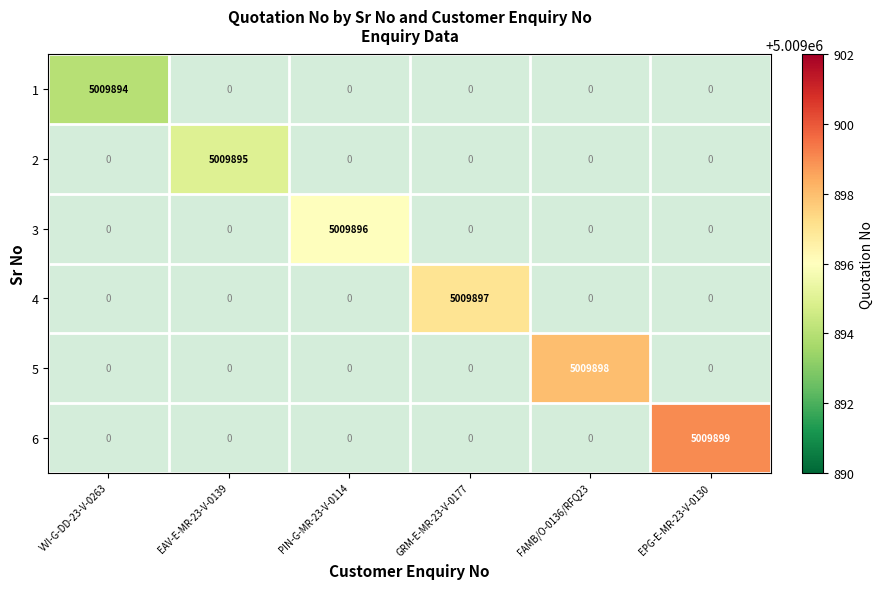

Is it true that 5 equals 8050398 at FAMB/O-0136/RFQ23?

False